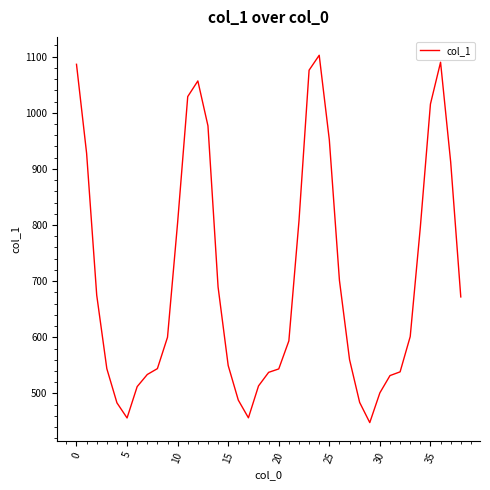

What is the minimum value shown in the chart?

448.0